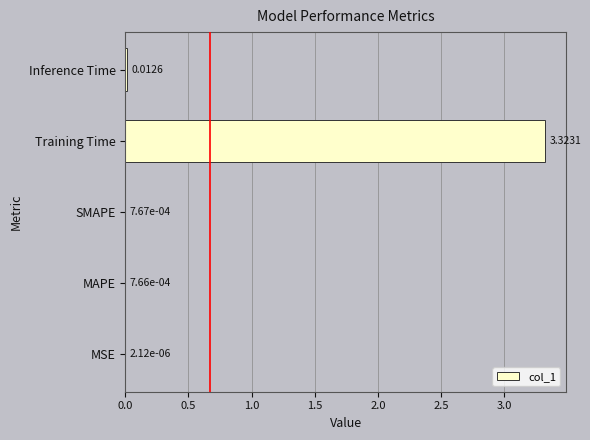

At which label is the value closest to 1?

Inference Time